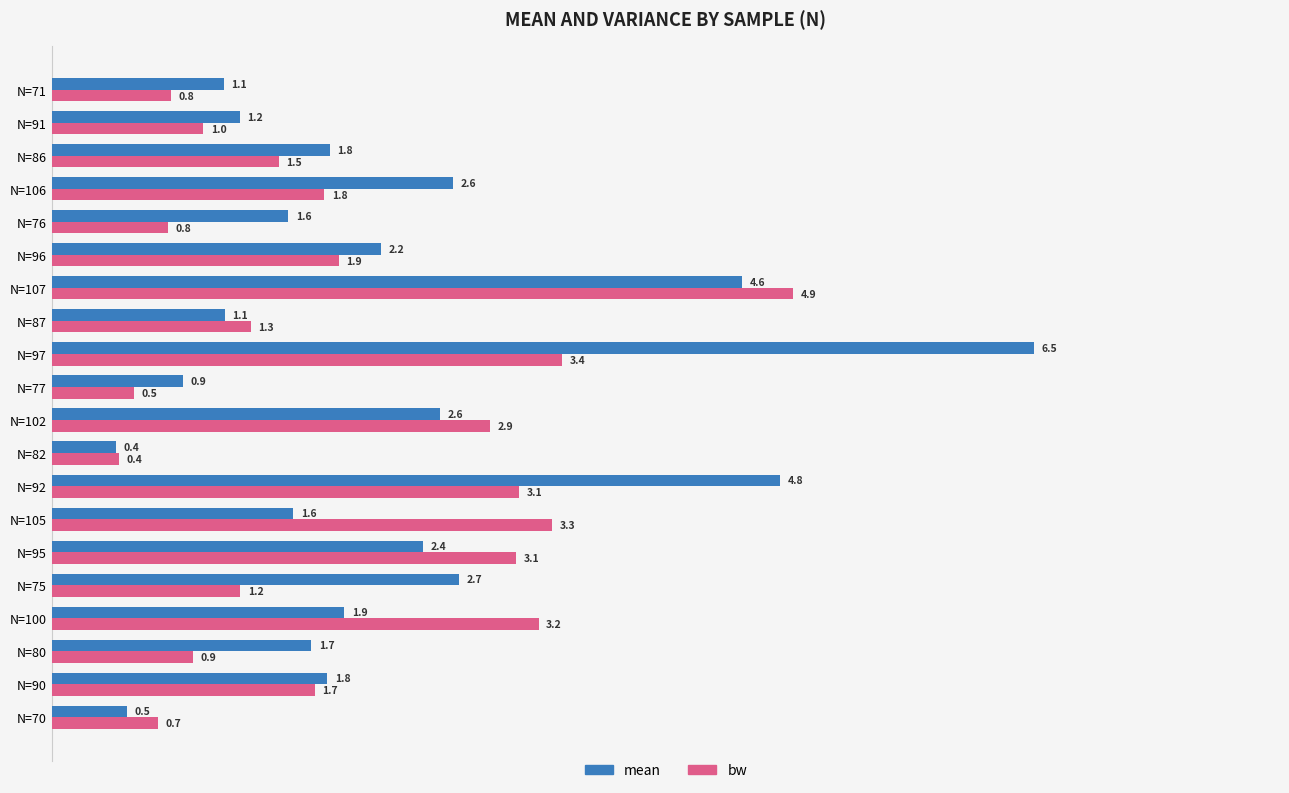

Which series has the largest total across all categories?

mean